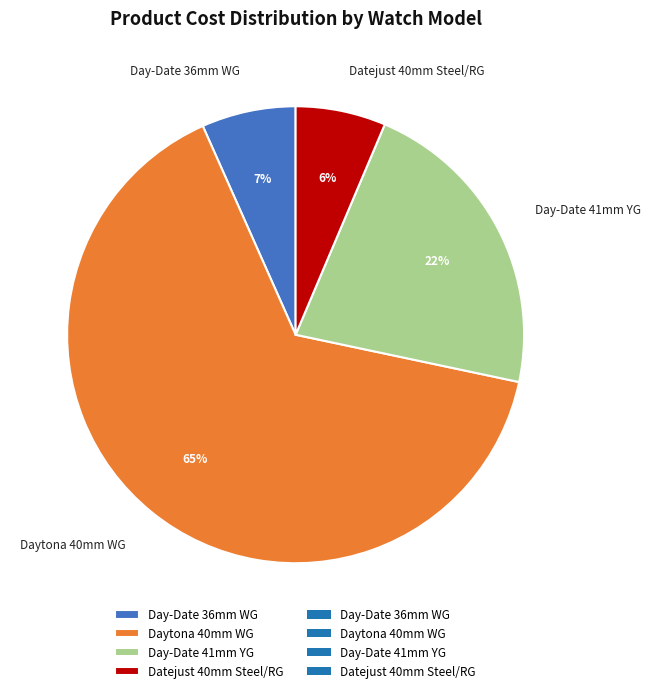

Which has a higher value, Daytona 40mm WG or Day-Date 36mm WG?

Daytona 40mm WG